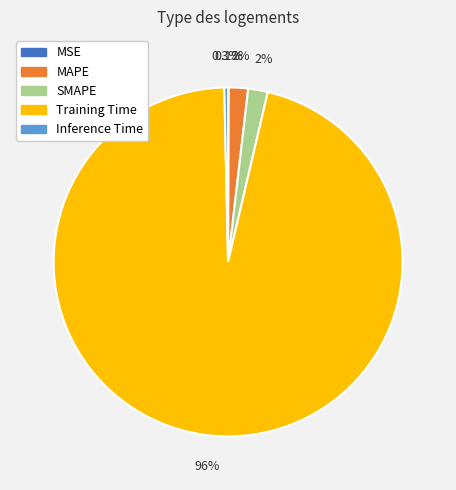

Which category has the biggest portion of the pie?

Training Time